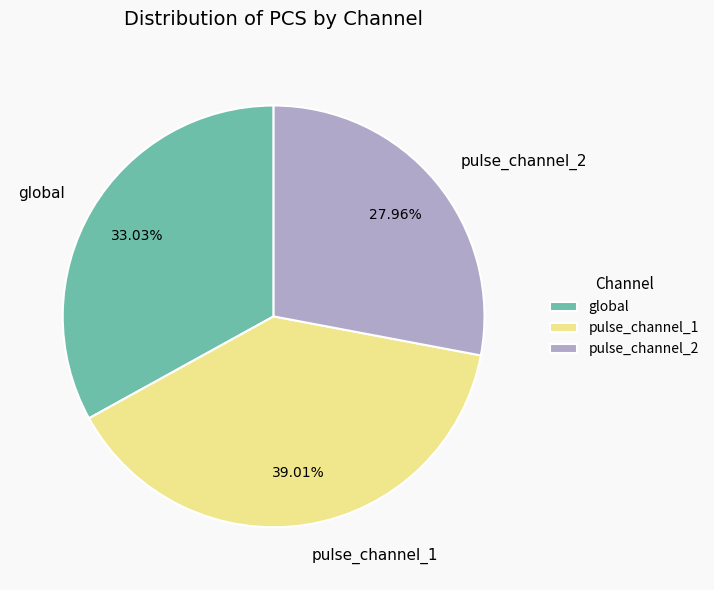

How many segments does this pie chart have?

3